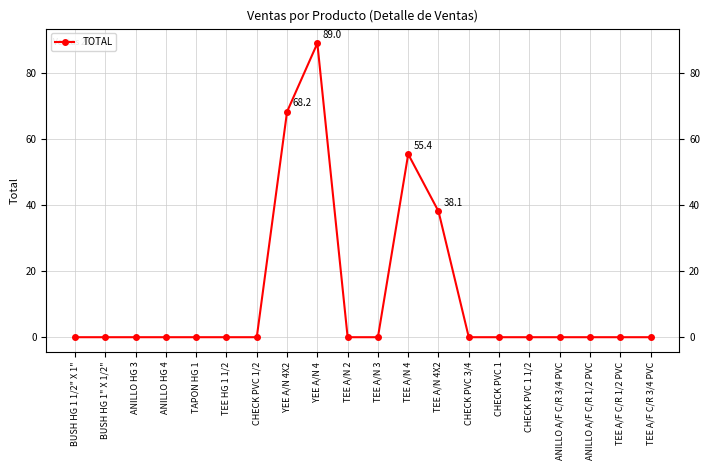

Between TEE A/N 2 and YEE A/N 4, which is larger?

YEE A/N 4